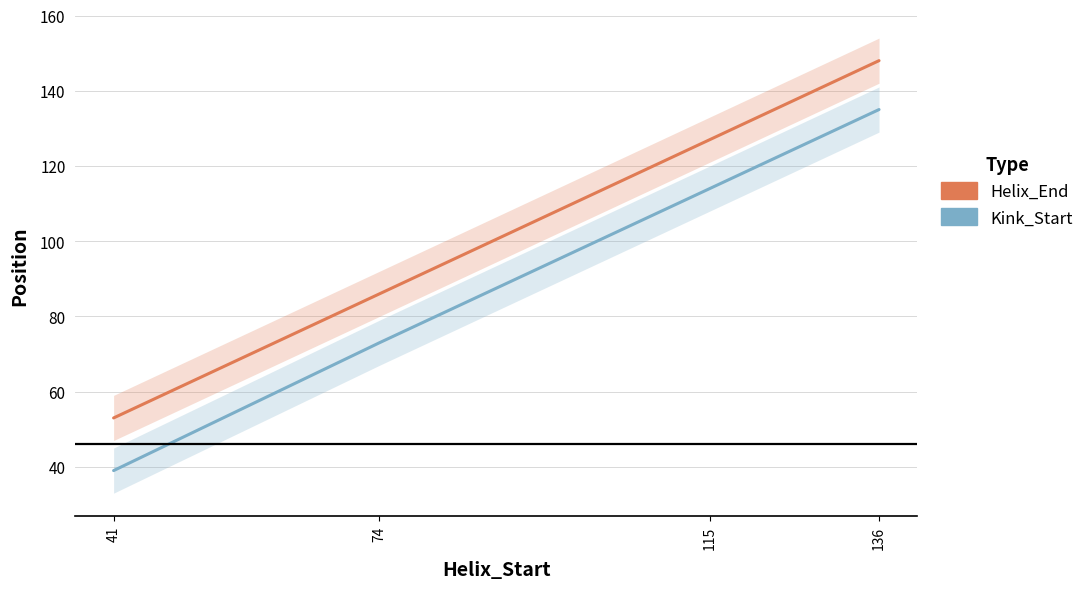

Where is Helix_End nearest to the value 100?

74